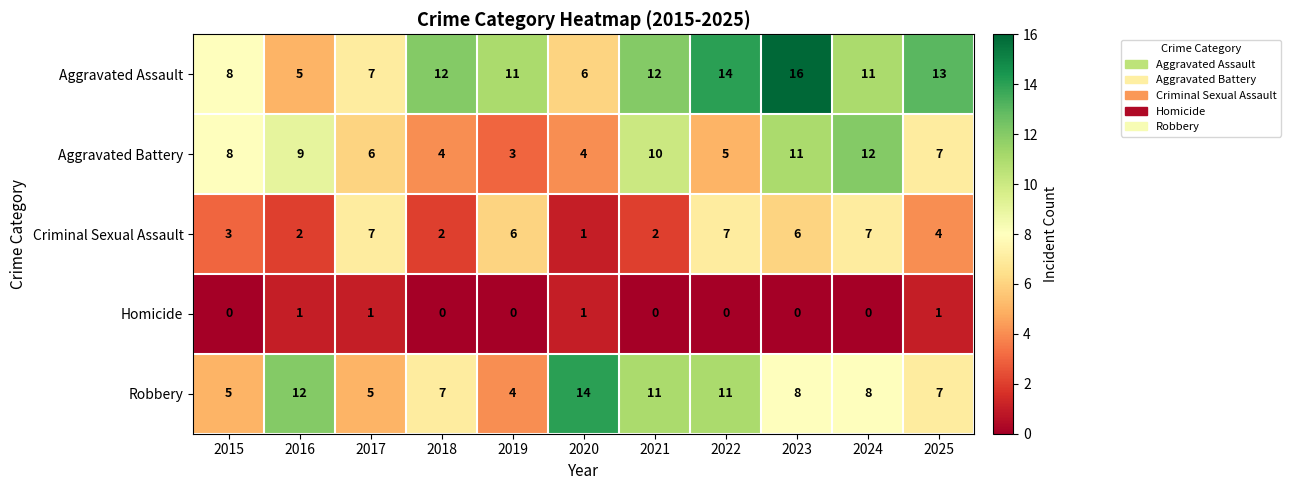

At which label does Aggravated Battery reach its peak?

2024